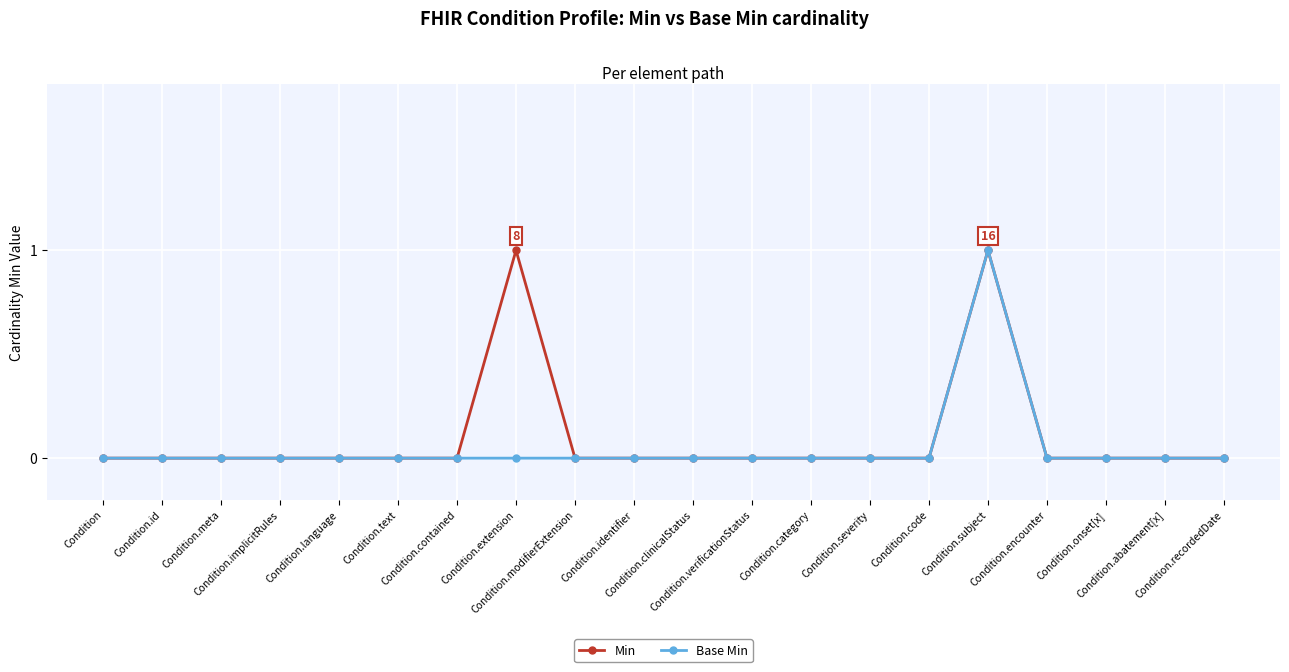

True or false: Min has more than 1 interior local peaks.

True